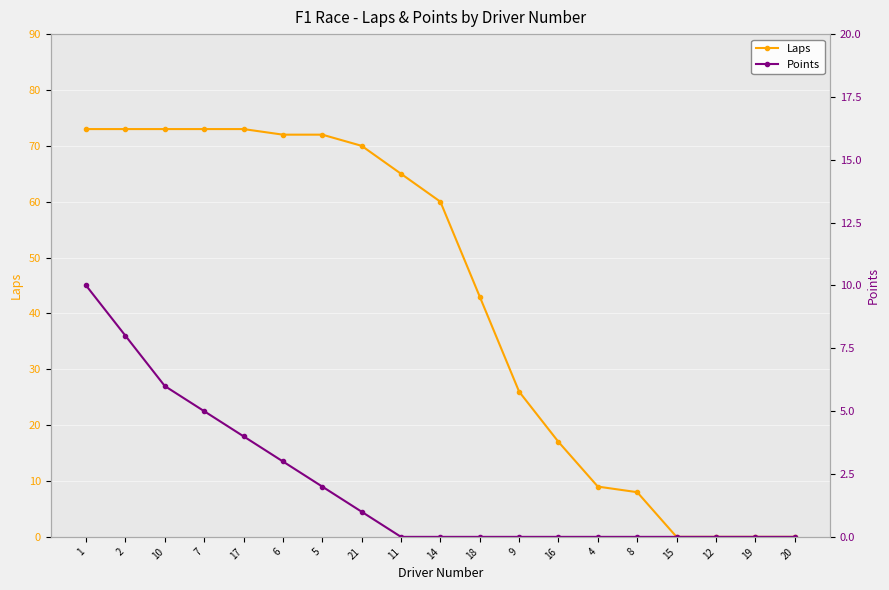

Which has a higher value, 7 or 20?

7